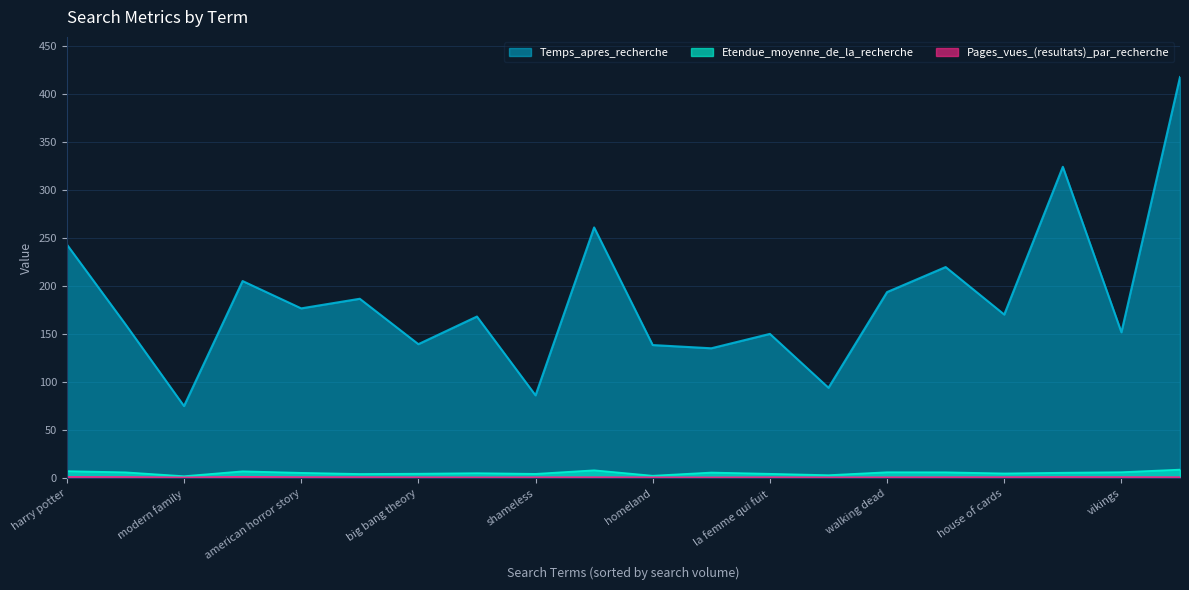

Where is Pages_vues_(resultats)_par_recherche nearest to the value 1?

stephen king